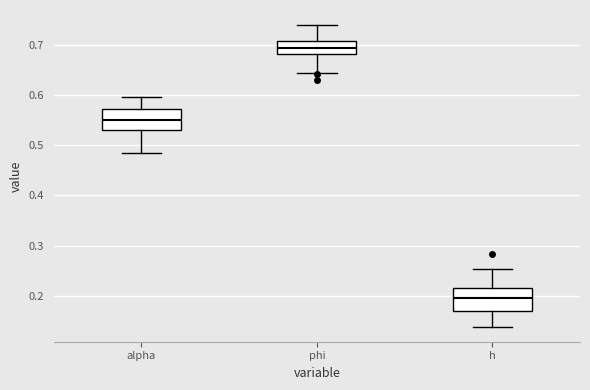

Reading left to right, read every box against the y-axis: the position of its median line, the range the box covers, and the ends of its whiskers. The values are not printed on the chart, so give them approximately, as read against the axis.

alpha: median 0.55, box 0.53 to 0.57, whiskers 0.48 to 0.60
phi: median 0.70, box 0.68 to 0.71, whiskers 0.65 to 0.74
h: median 0.20, box 0.17 to 0.21, whiskers 0.14 to 0.25